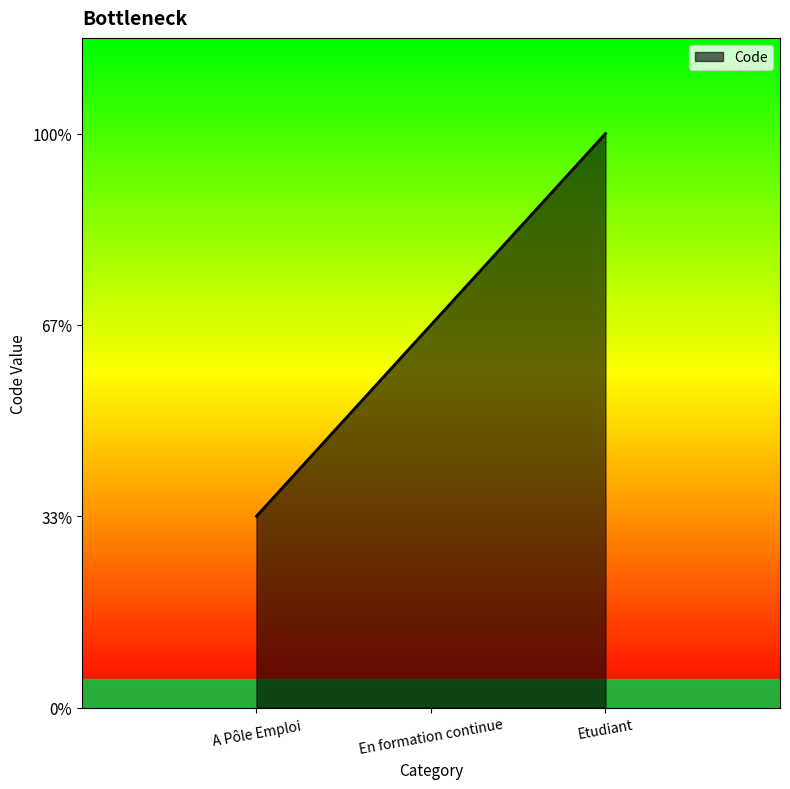

Between En formation continue and Etudiant, which is larger?

Etudiant